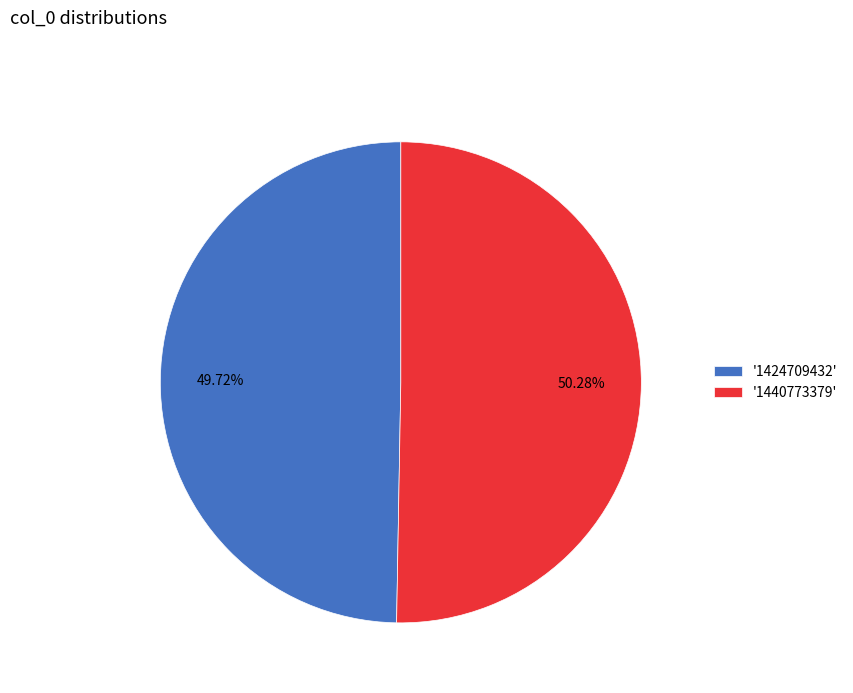

Between '1424709432' and '1440773379', which is larger?

'1440773379'